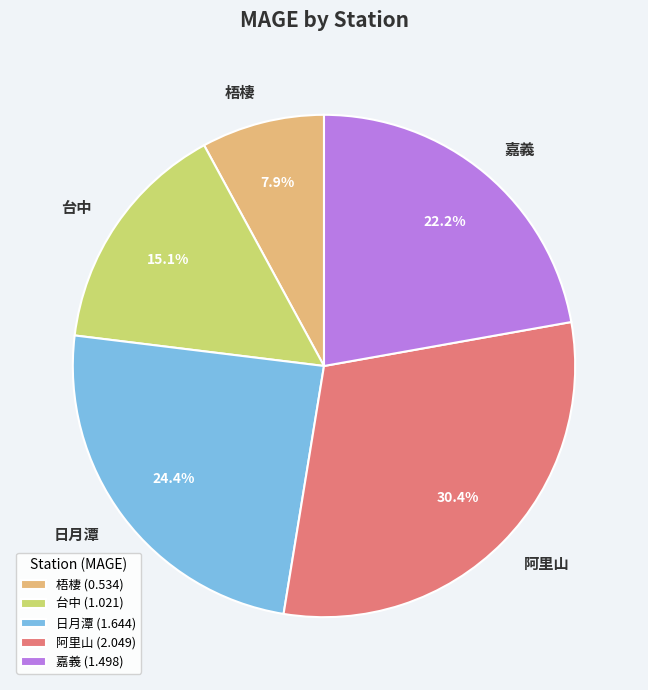

To the nearest percent, what is the difference between the 日月潭 and 梧棲 slice percentages?

16%